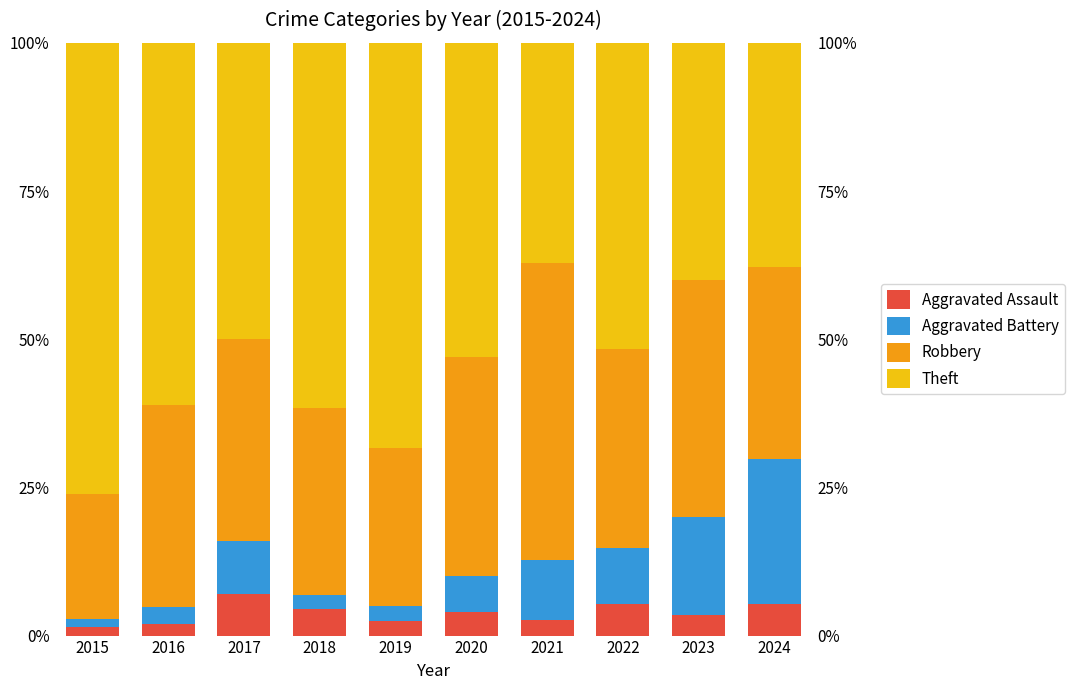

At which label is Robbery closest to 35?

2017